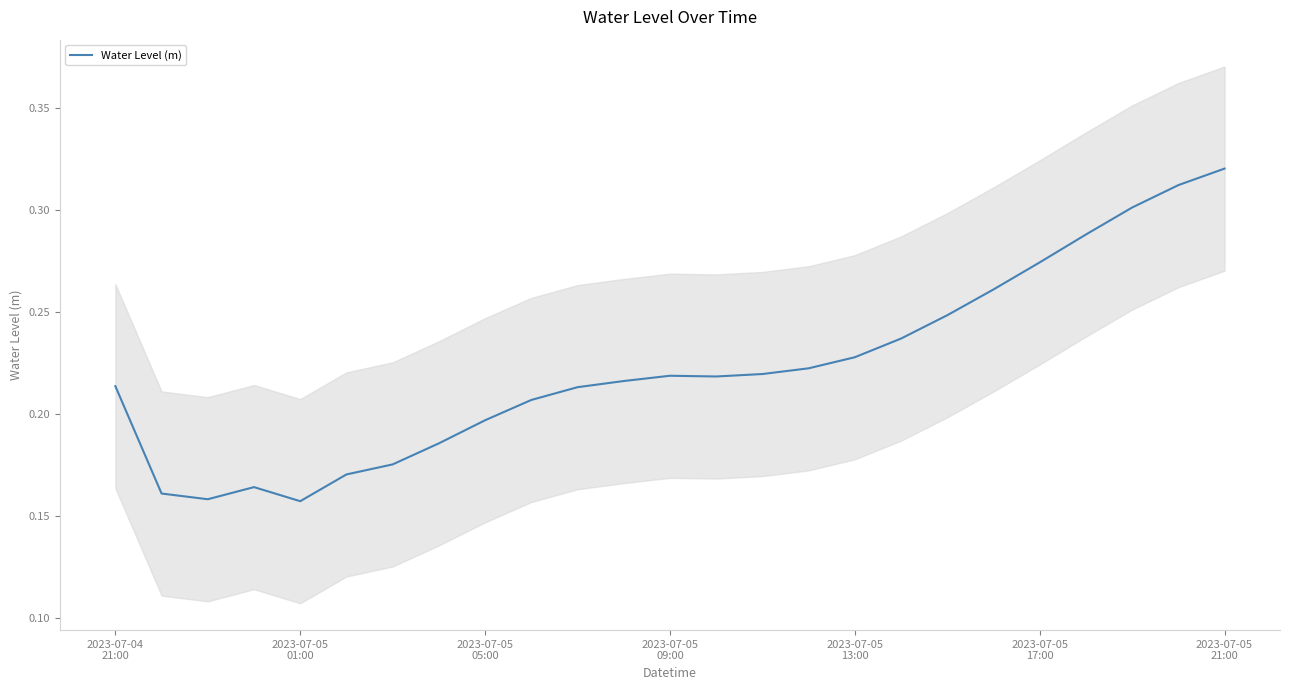

What is the value of the 6th point from the left?

0.2